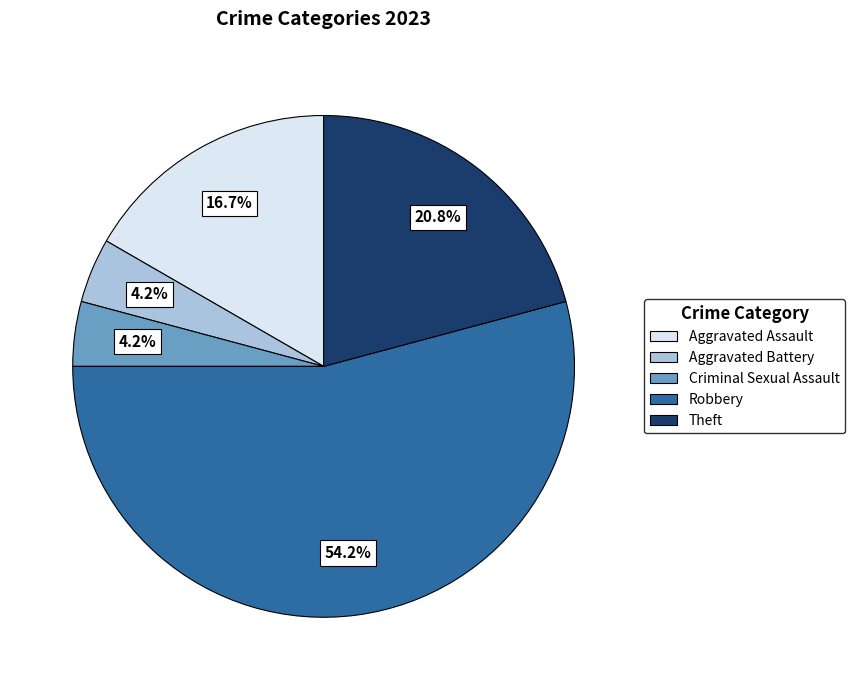

Between Aggravated Assault and Criminal Sexual Assault, which is larger?

Aggravated Assault